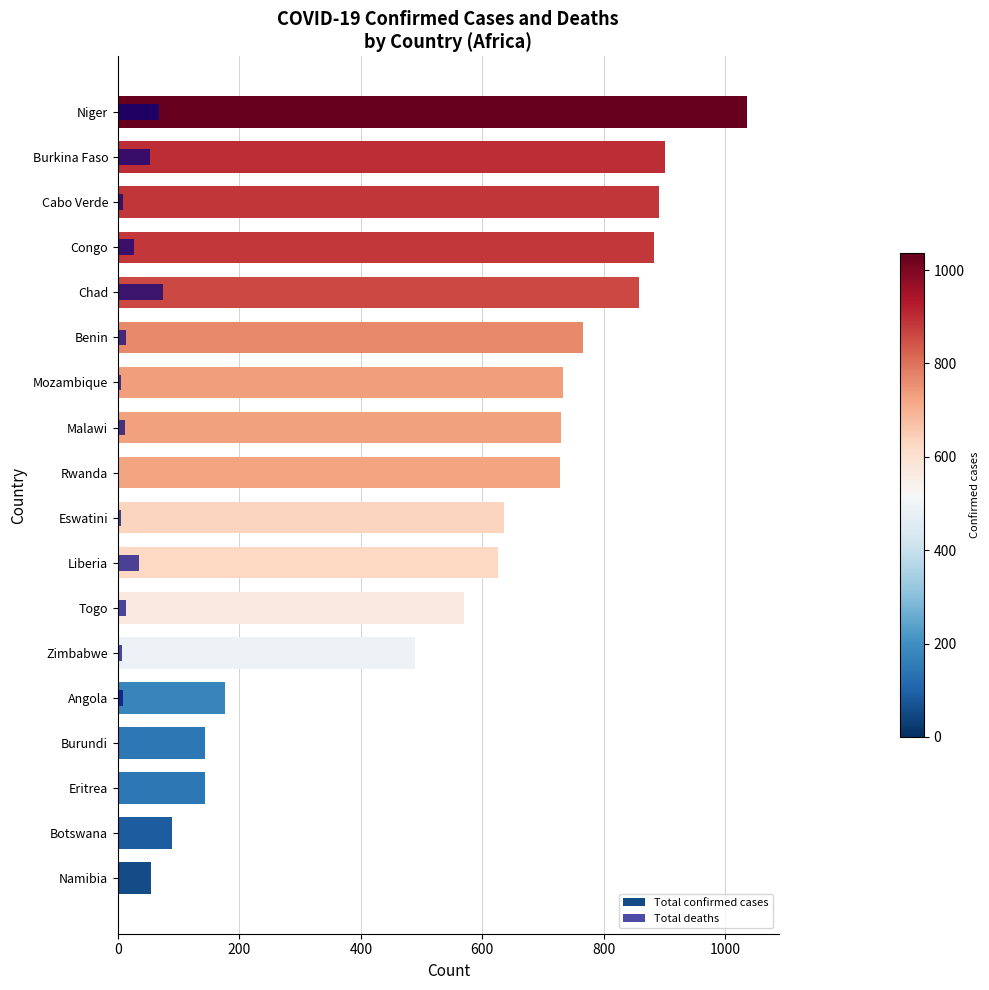

What is the greatest value displayed?

1036